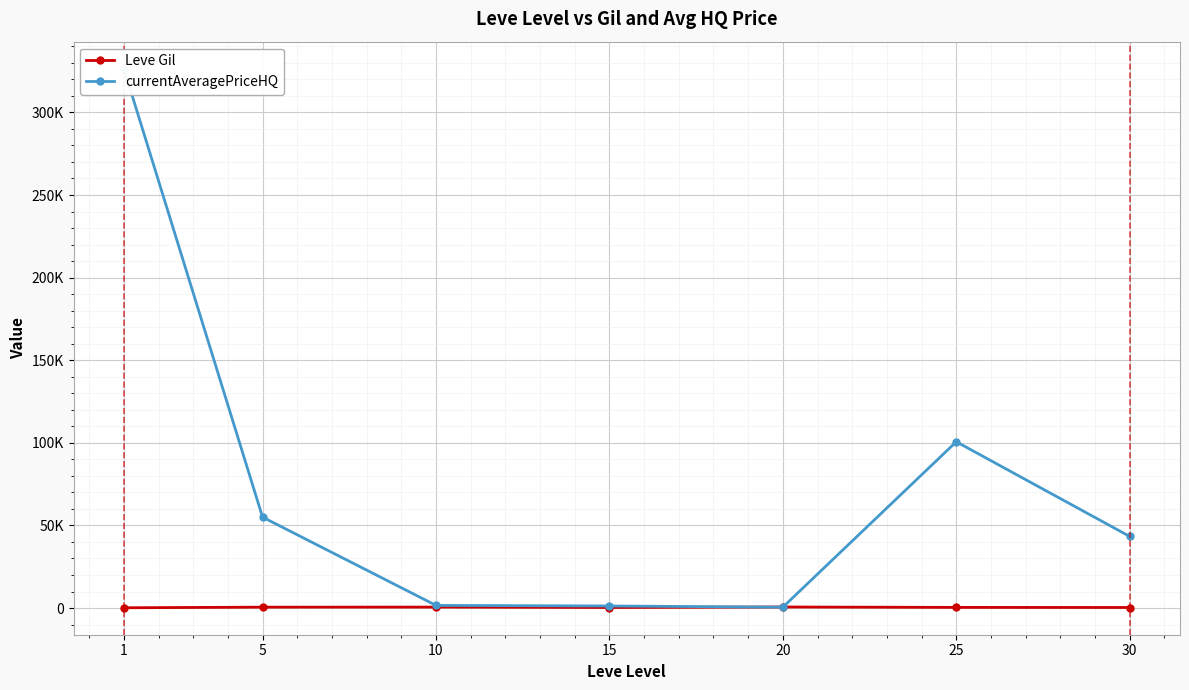

Is this an area chart (filled region under the line)?

No